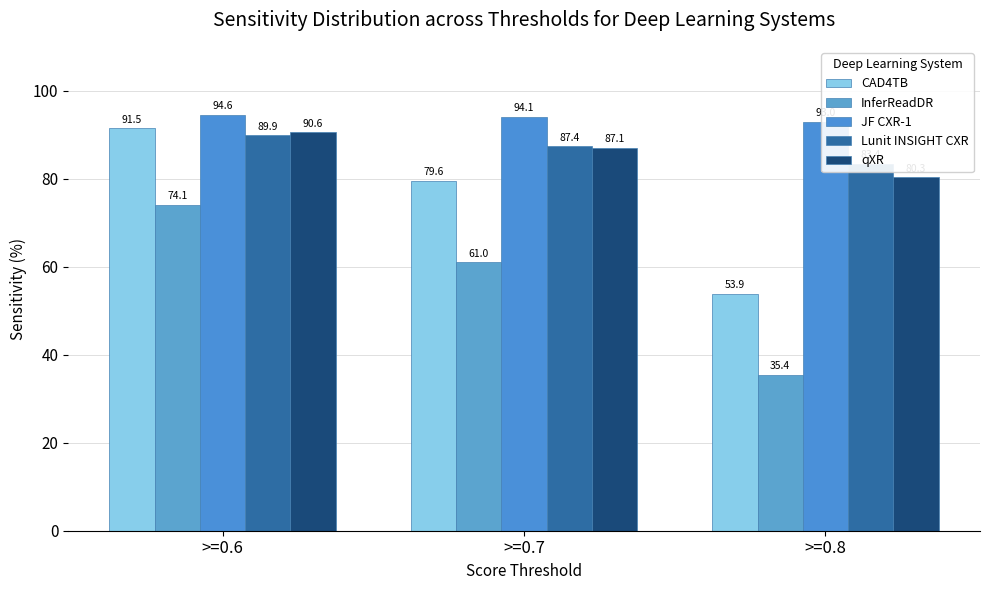

At which label does Lunit INSIGHT CXR reach its minimum?

>=0.8